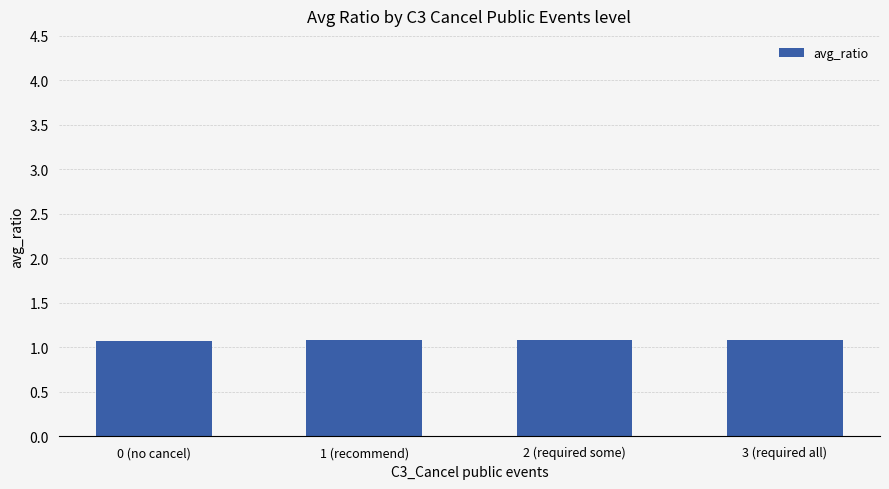

The chart shows a value of 0.7 at 3 (required all). True or false?

False